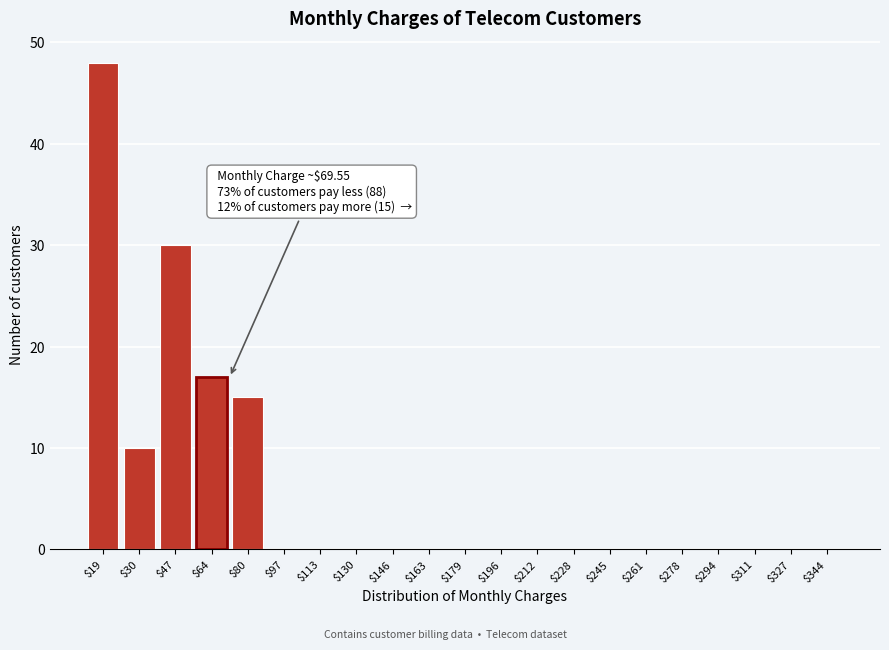

What is the maximum value shown in the chart?

48